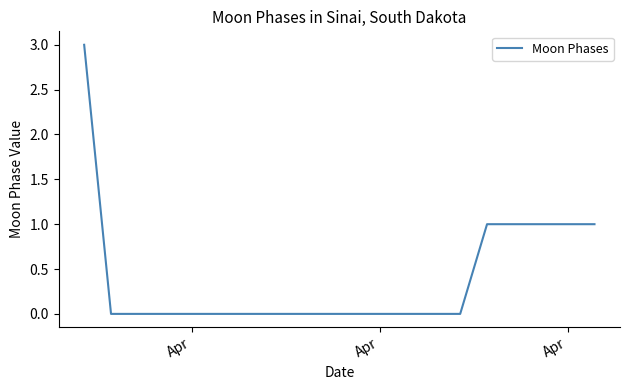

What is the sum of all values?

8